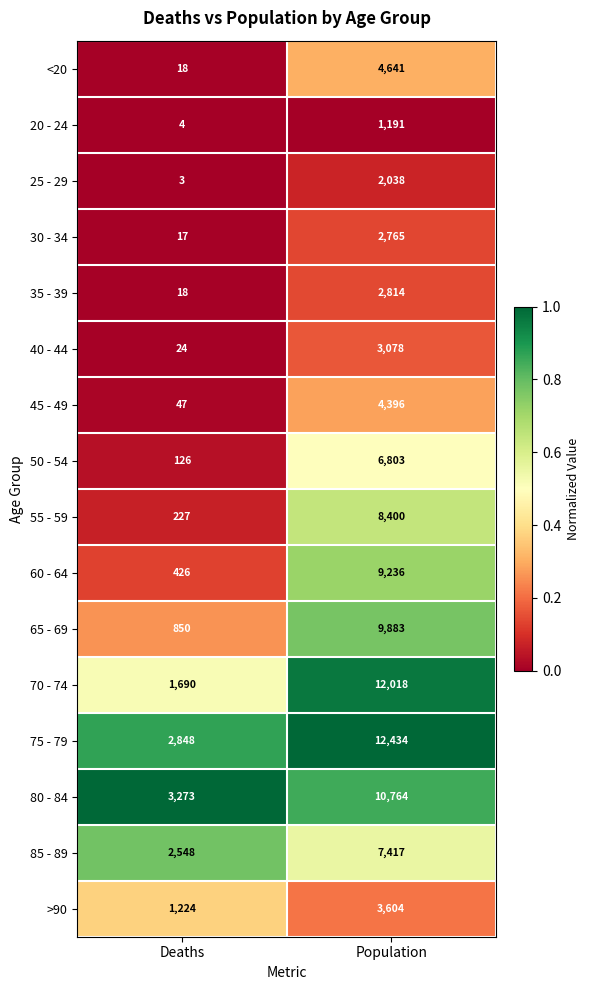

What is the total value across all series at Population?

101482